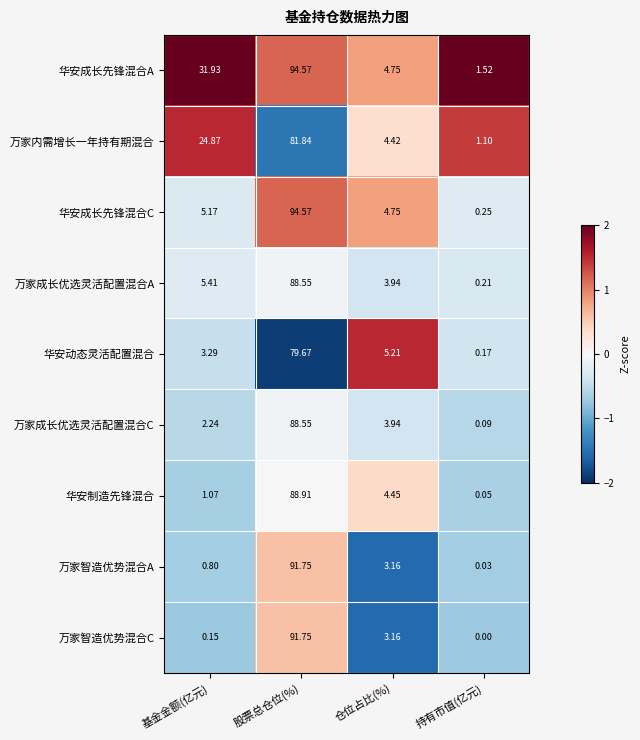

Rank the categories by 万家智造优势混合C value from highest to lowest.

股票总仓位(%), 仓位占比(%), 基金金额(亿元), 持有市值(亿元)